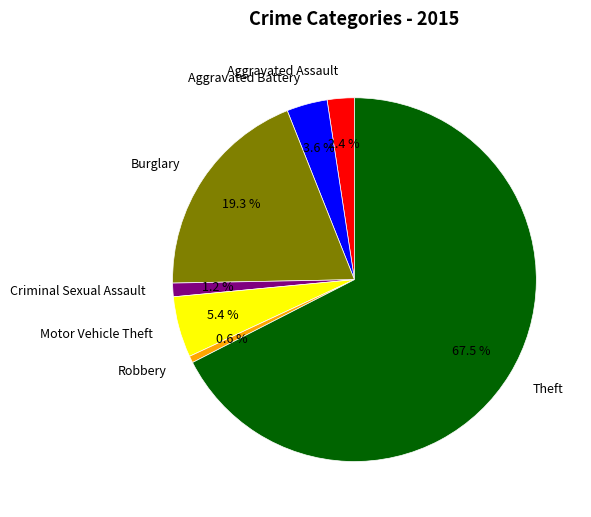

True or false: Motor Vehicle Theft accounts for 5% of the total.

True